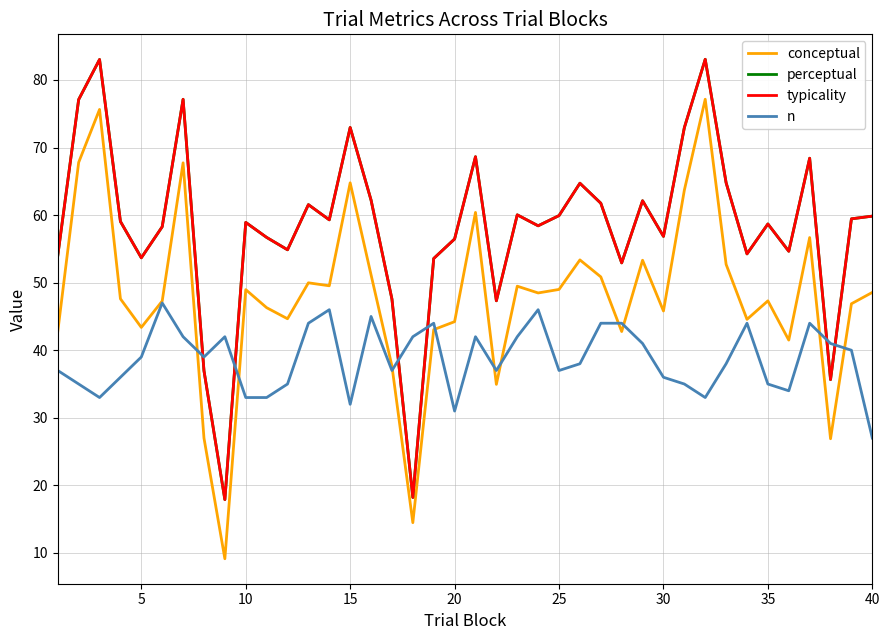

What is the difference between the second highest and second lowest values in the conceptual series?

61.2